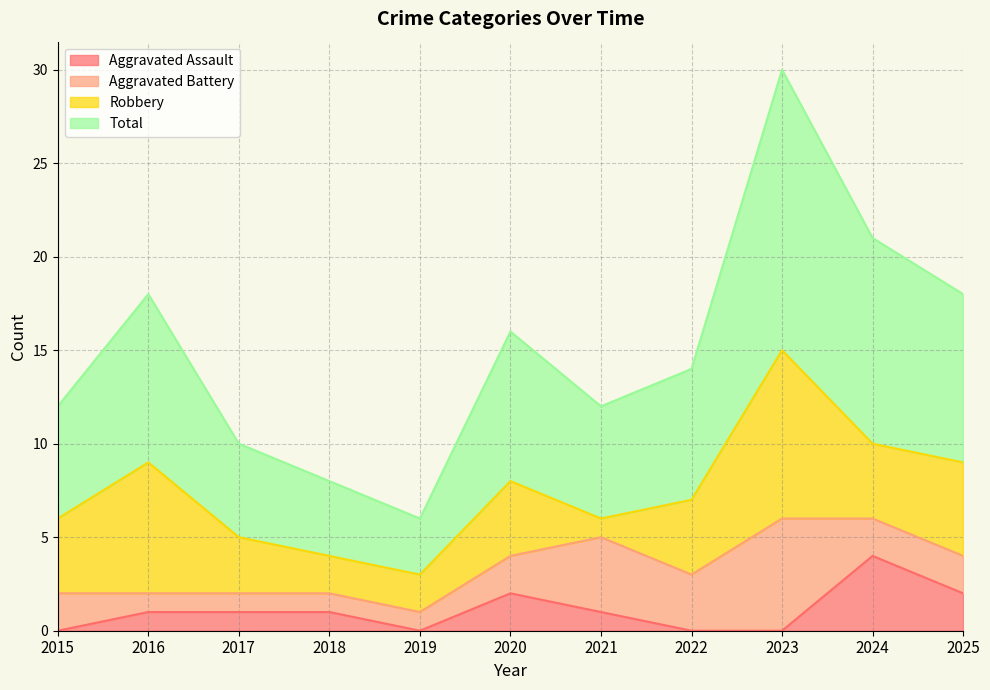

At which label does Aggravated Assault reach its peak?

2024